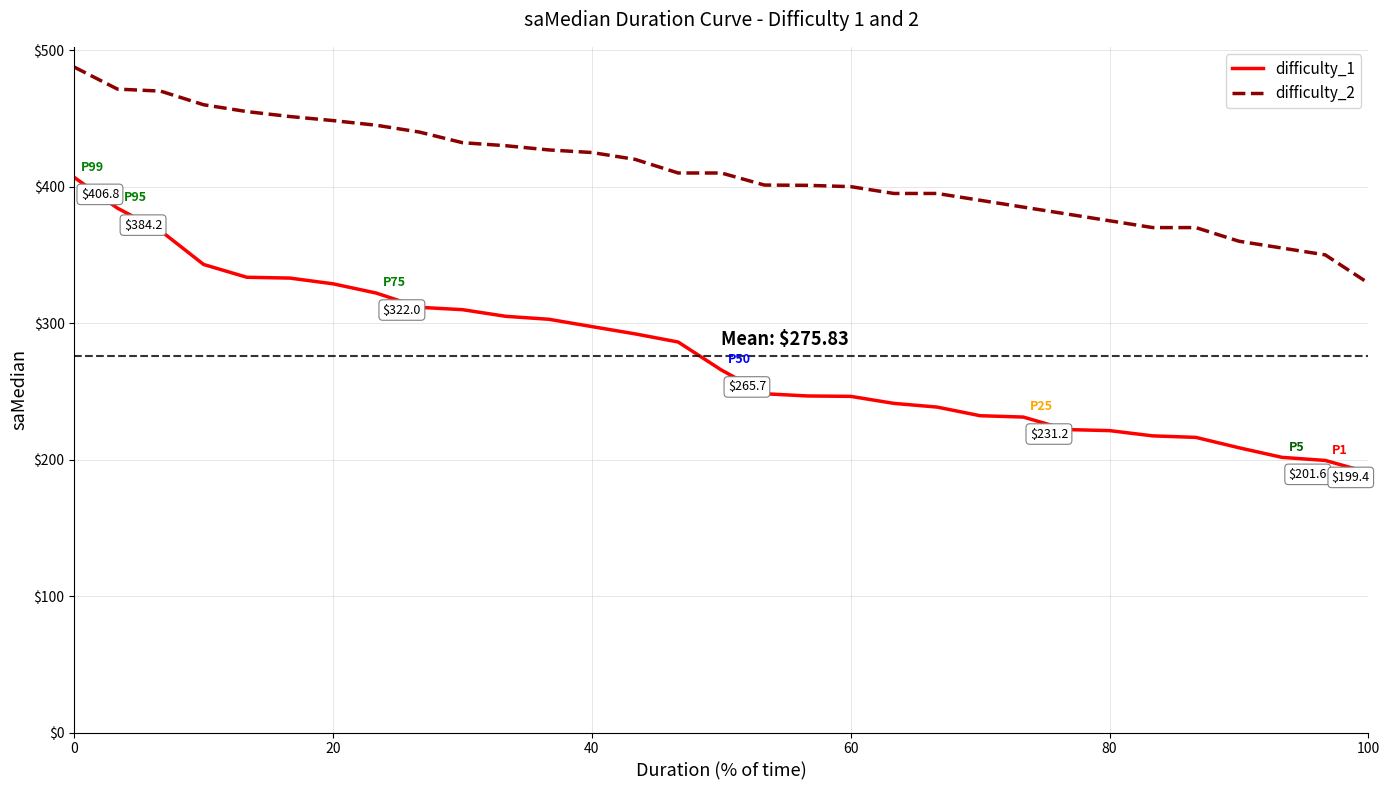

What is the difference between the maximum and minimum values in the difficulty_1 series?

216.2